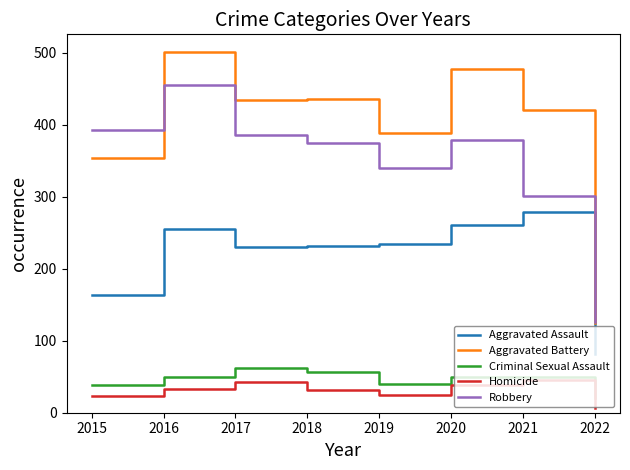

What is the difference between the second highest and second lowest values in the Criminal Sexual Assault series?

18